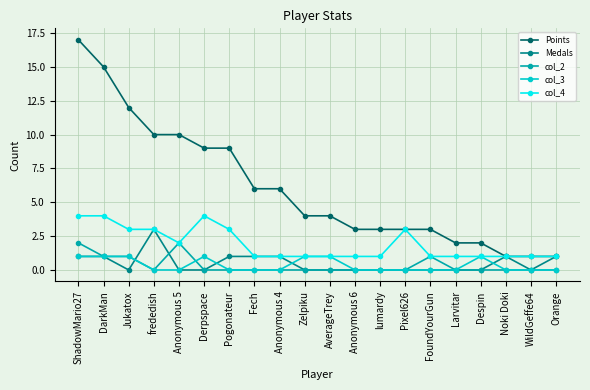

At which category does the chart reach its peak across all series?

ShadowMario27